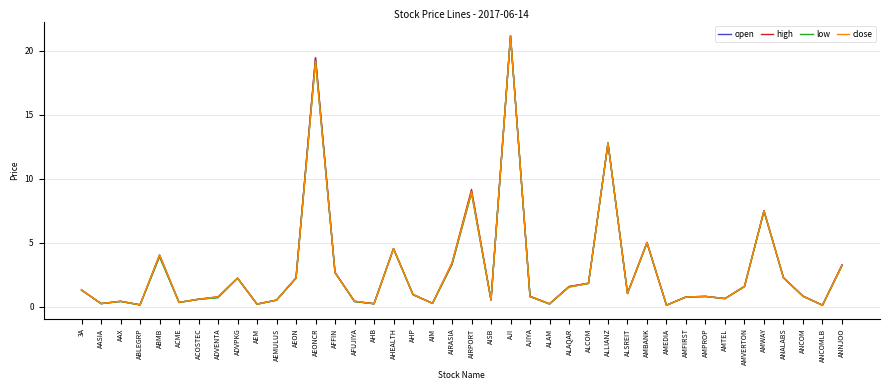

What position from the right is AHP?

23